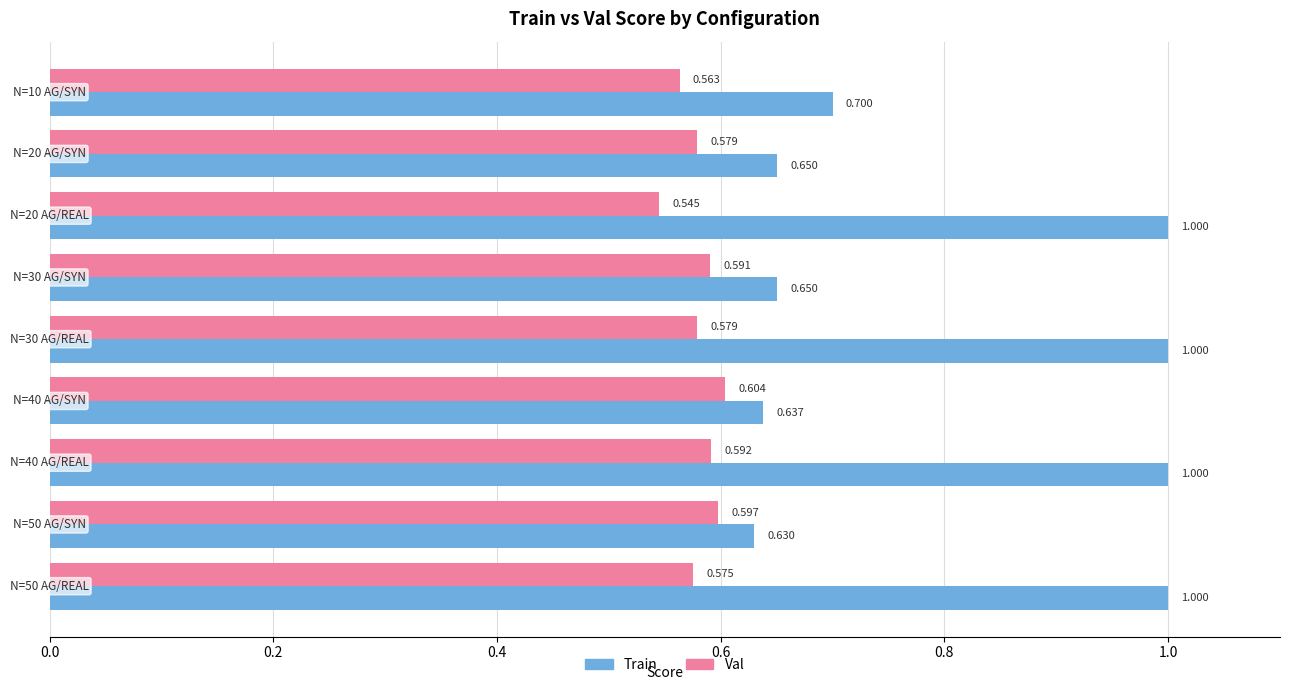

What is the sum of all Train values?

7.3